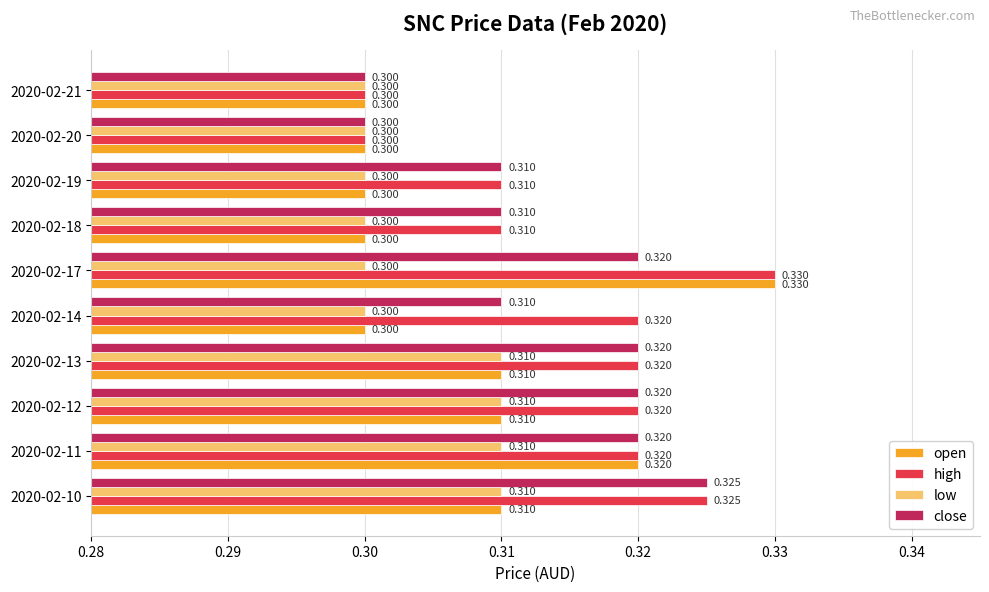

List the series in order of their overall mean, highest first.

high, close, open, low